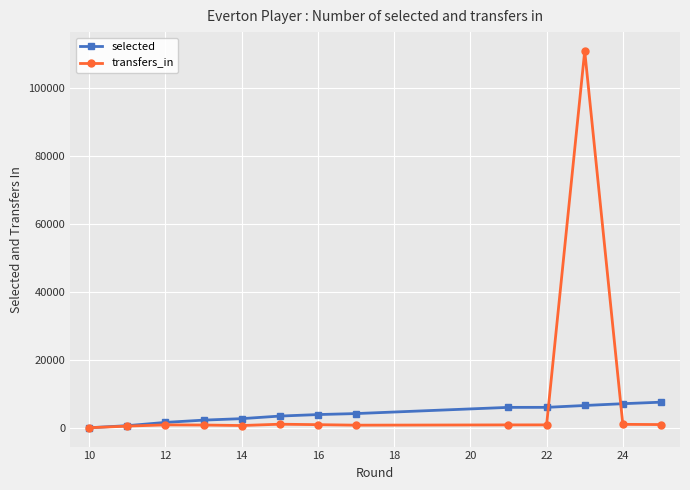

Which series has the largest total across all categories?

transfers_in